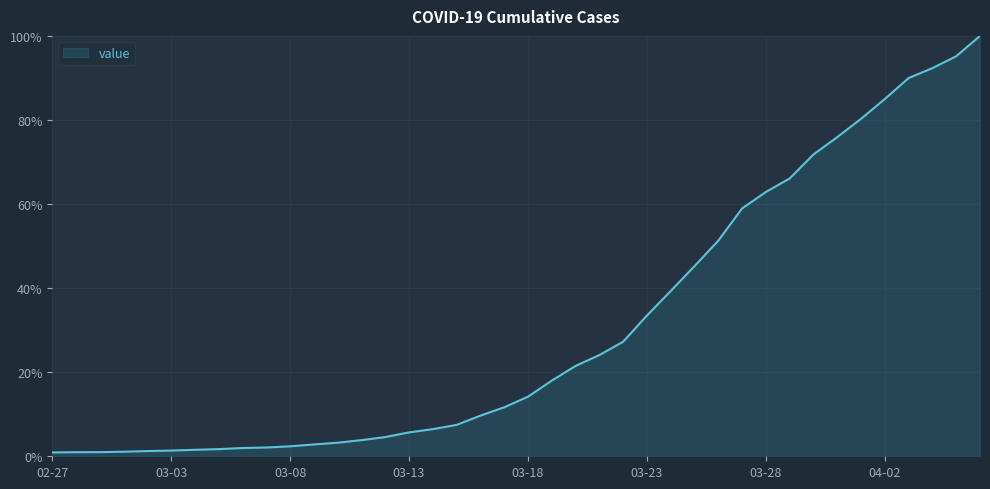

What is the sum of all values?

1224.3